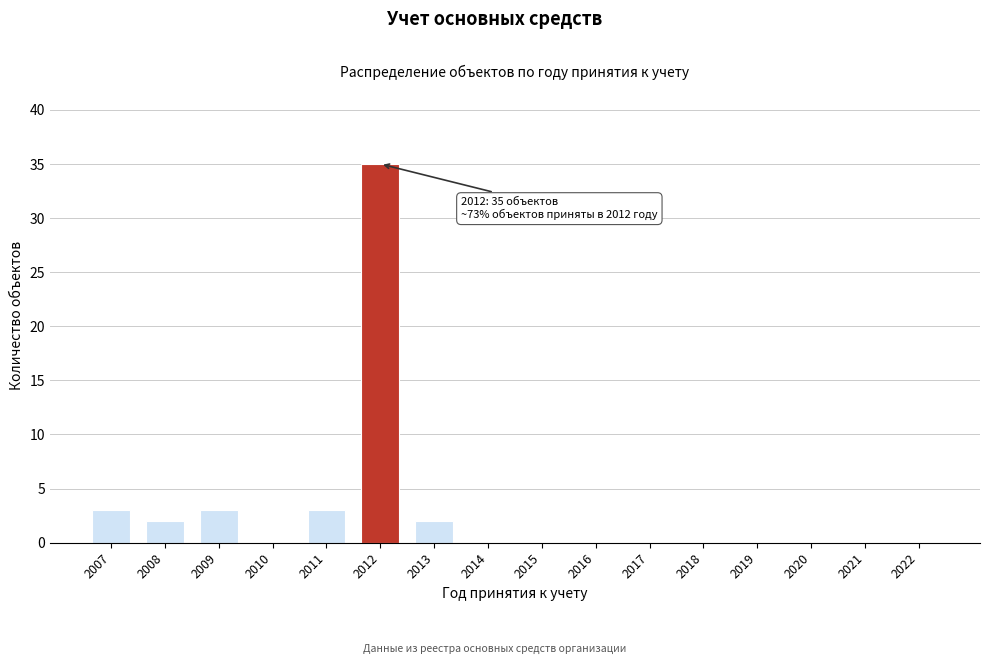

Reading left to right, transcribe all the data shown in this chart.

2007=3	2008=2	2009=3	2010=0	2011=3	2012=35	2013=2	2014=0	2015=0	2016=0	2017=0	2018=0	2019=0	2020=0	2021=0	2022=0